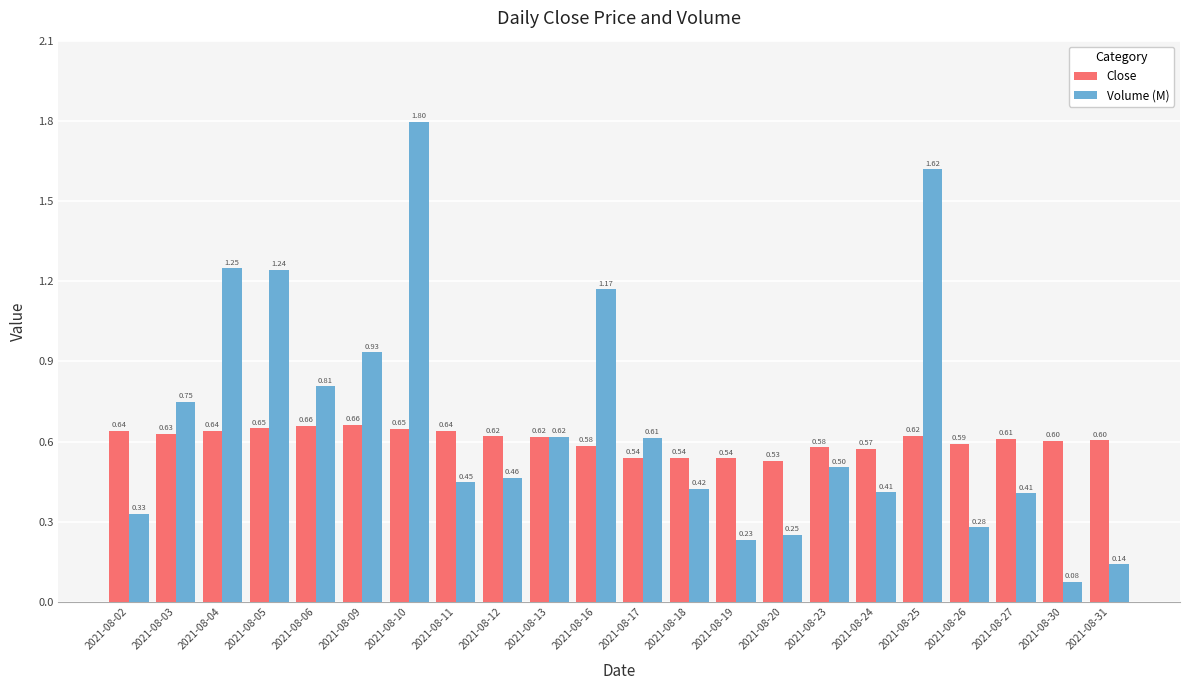

What is the spread (max minus min) of values at 2021-08-31?

0.5